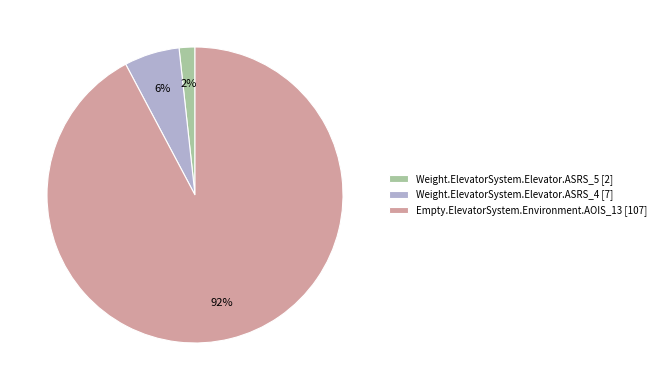

What percentage is the Empty.ElevatorSystem.Environment.AOIS_13 slice, to the nearest percent?

92%